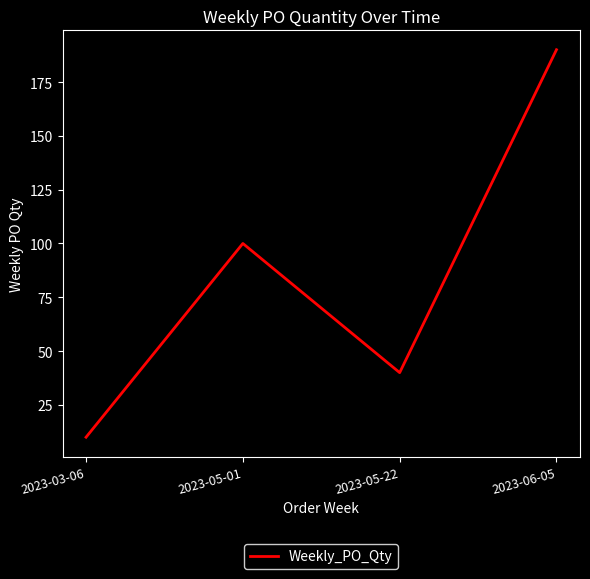

What value does the data have at 2023-05-22?

40